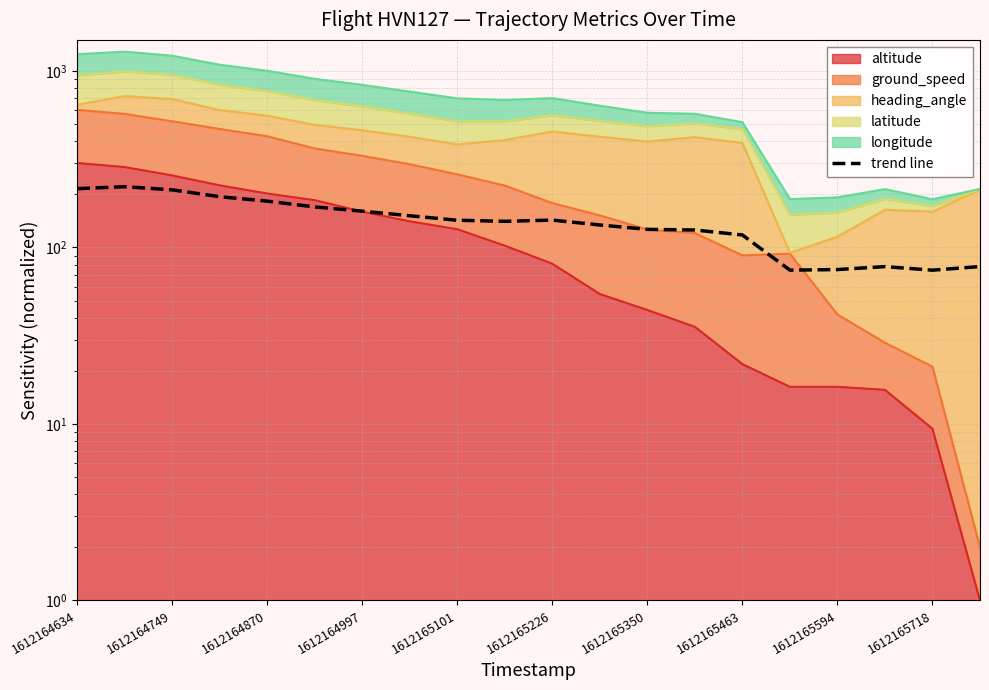

What is the sum of the values at 13 and 19?

203.6